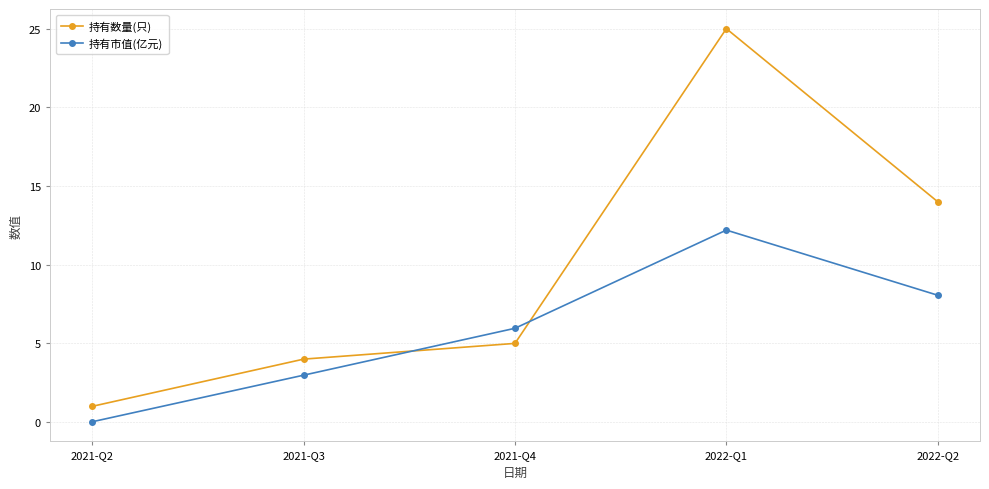

In 持有数量(只), how many points are higher than both neighbors (excluding endpoints)?

1